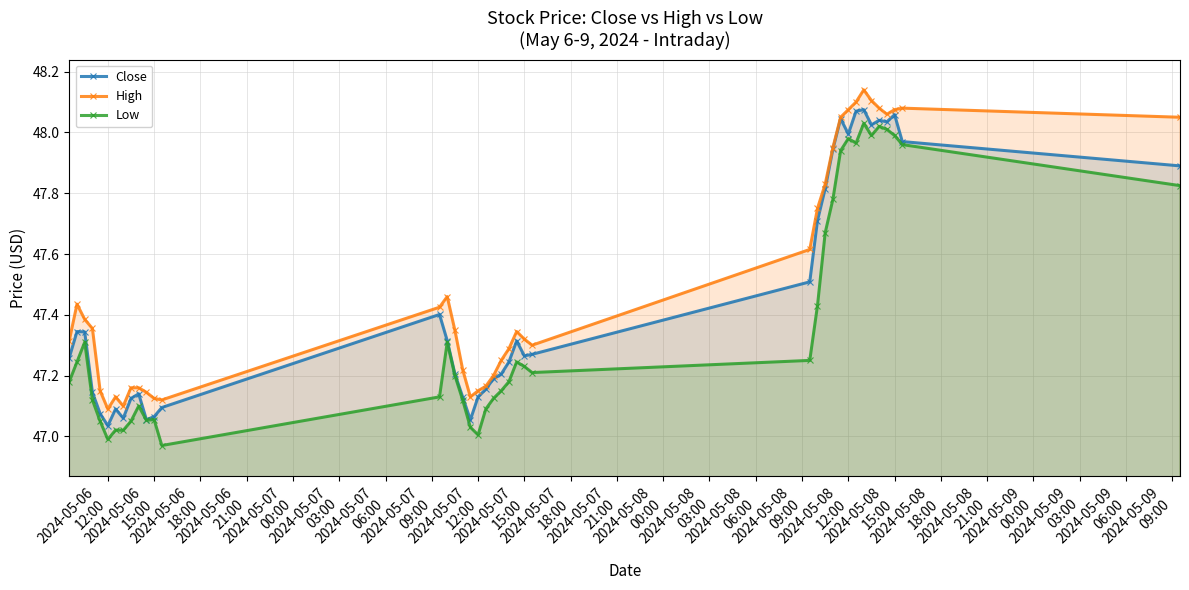

True or false: High and Low intersect in this chart.

False